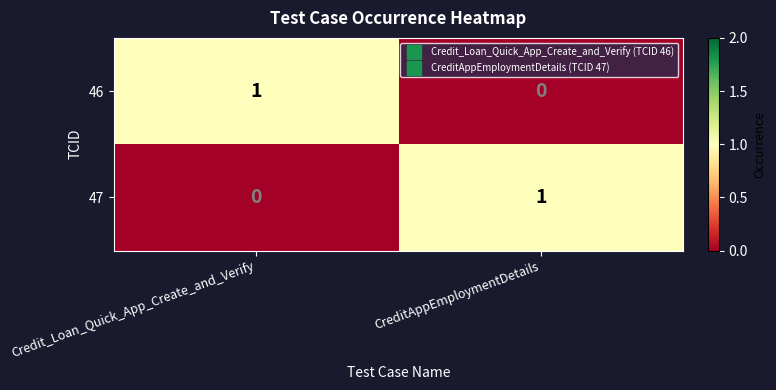

Reading left to right, list all the values displayed in this chart.

46: 1	0
47: 0	1